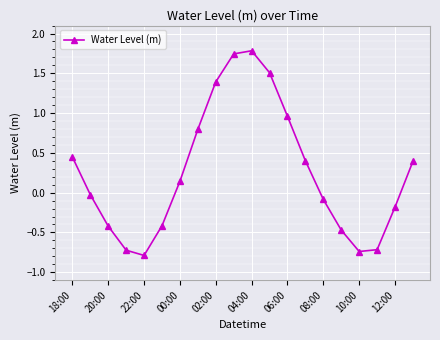

What is the maximum value shown in the chart?

1.8